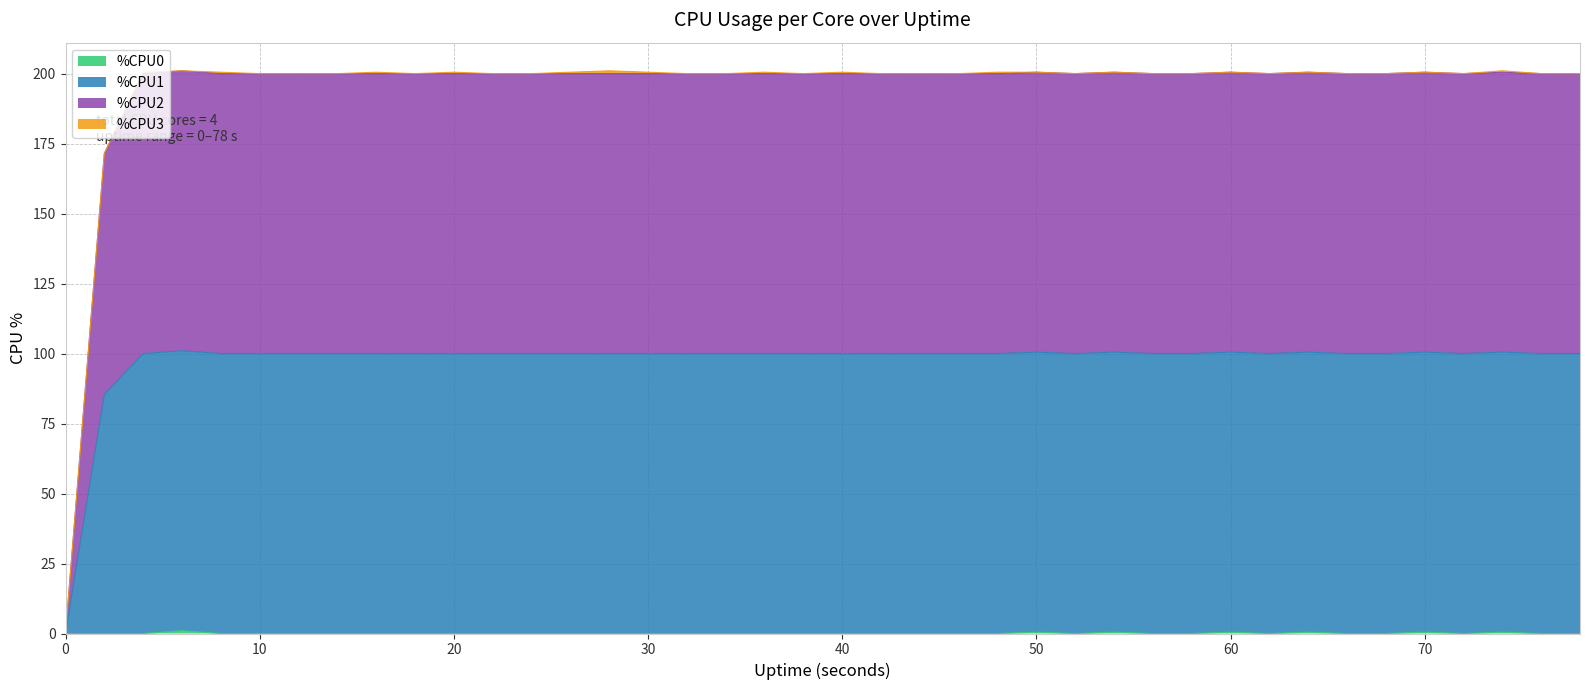

What is the total value across all series at 10?

200.0